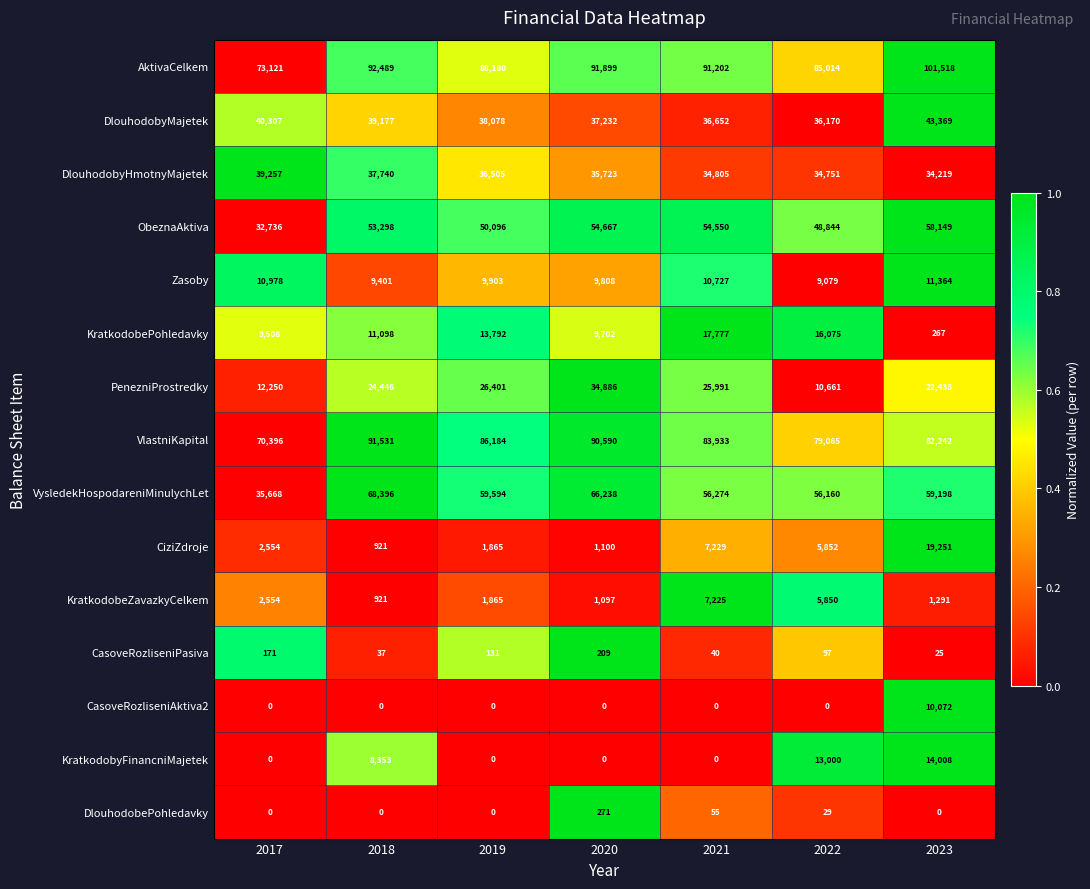

Between 2021 and 2022, which series saw the biggest shift?

PenezniProstredky